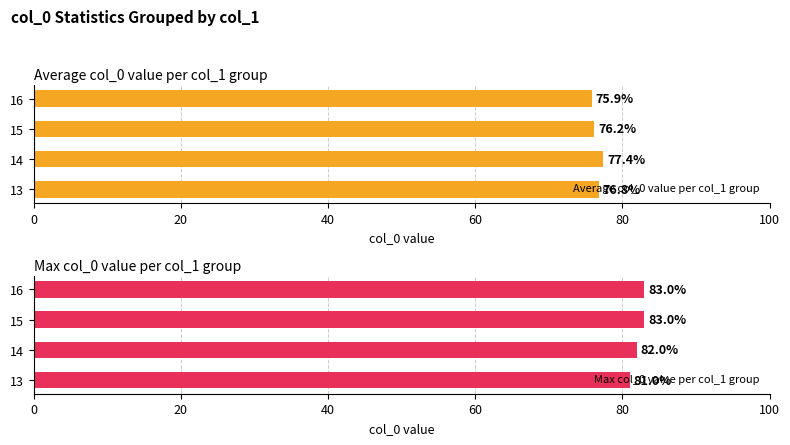

The Average col_0 value per col_1 group series shows 77.4 at 14. True or false?

True